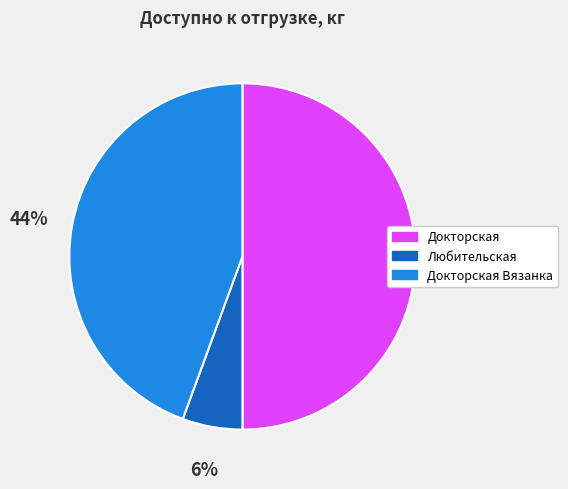

Which category has the smallest portion of the pie?

Любительская